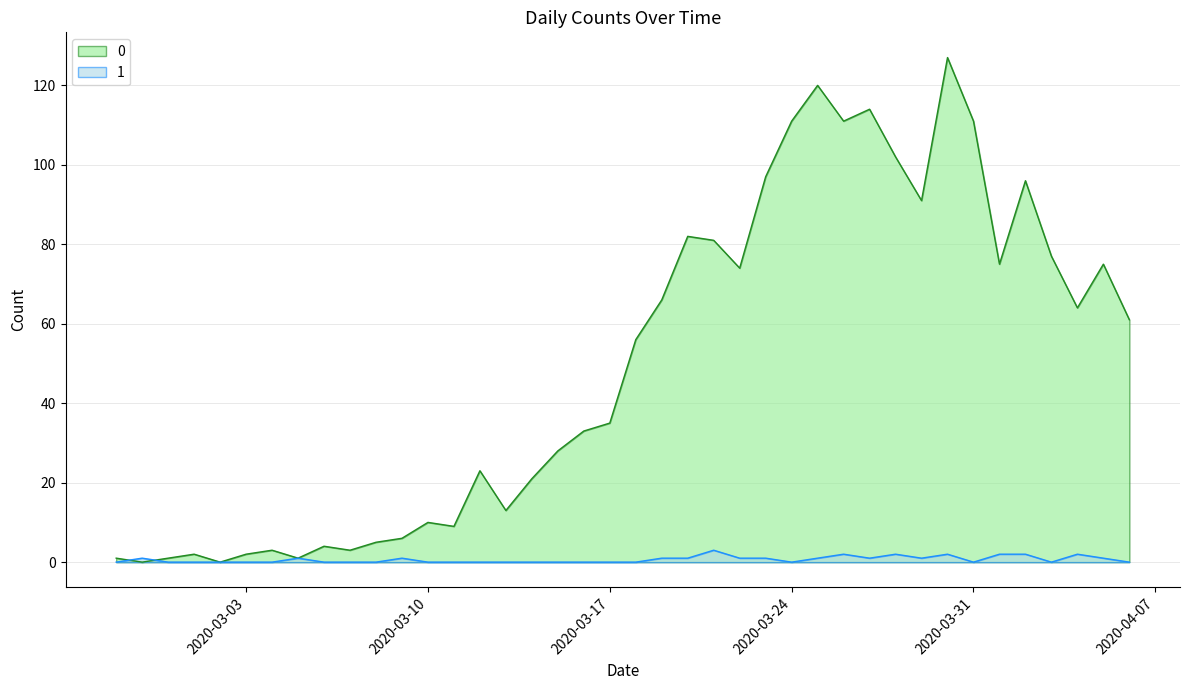

At which label does 1 reach its peak?

2020-03-21